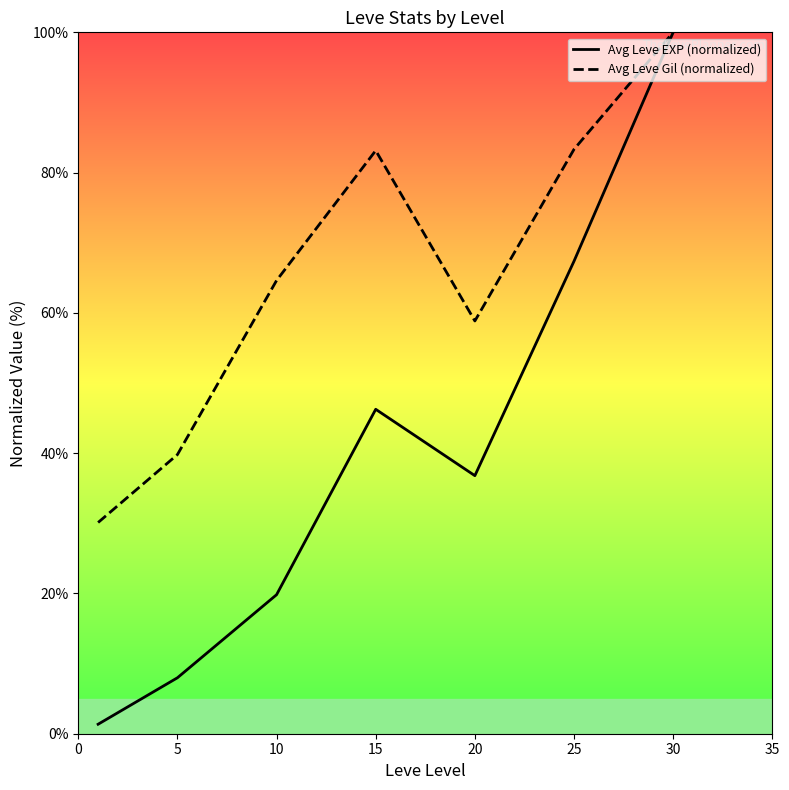

What is the greatest value displayed?

100.0